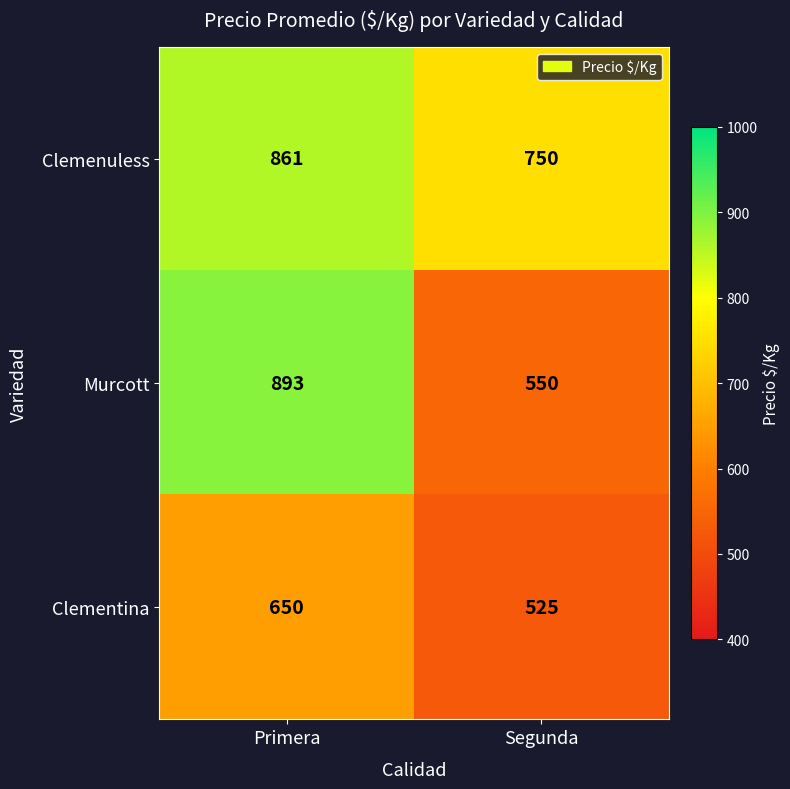

How many categories are shown in the chart?

2